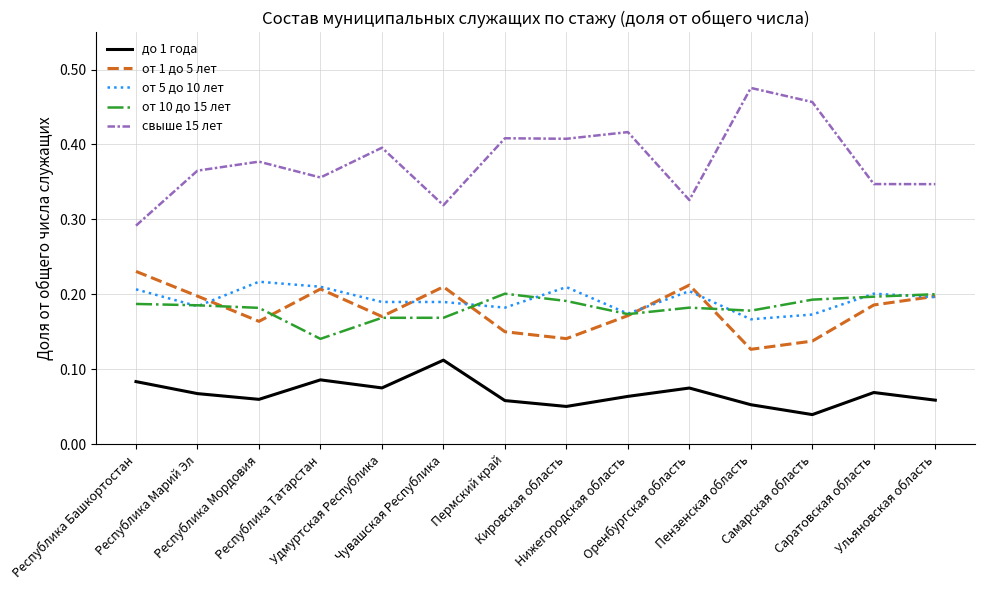

How many lines are shown in the chart?

5